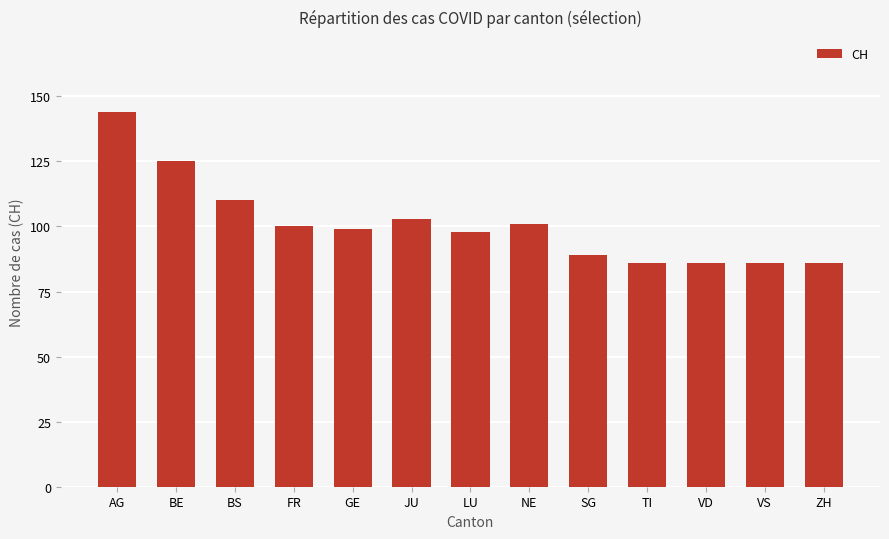

Reading left to right, what are all the values shown in this chart?

AG=144	BE=125	BS=110	FR=100	GE=99	JU=103	LU=98	NE=101	SG=89	TI=86	VD=86	VS=86	ZH=86